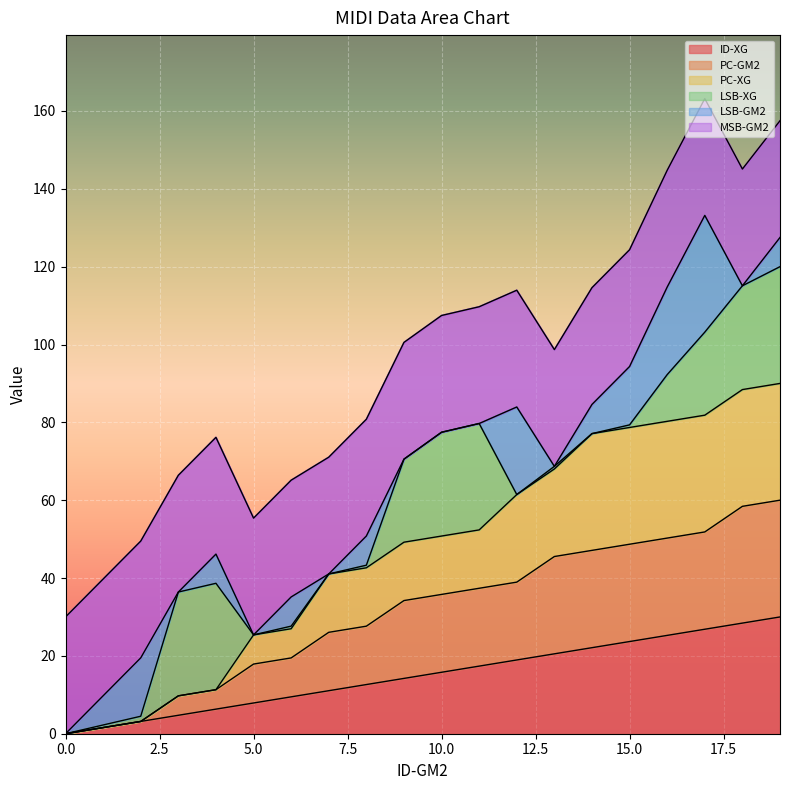

True or false: PC-XG and ID-XG intersect in this chart.

False